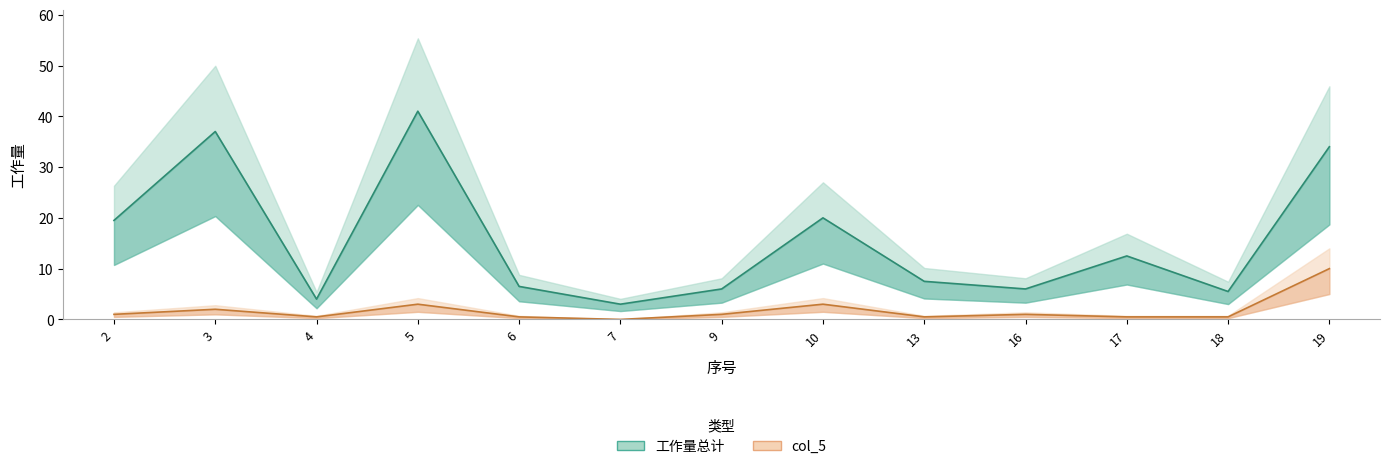

The value of 工作量总计 at 4 is 1.2. True or false?

False